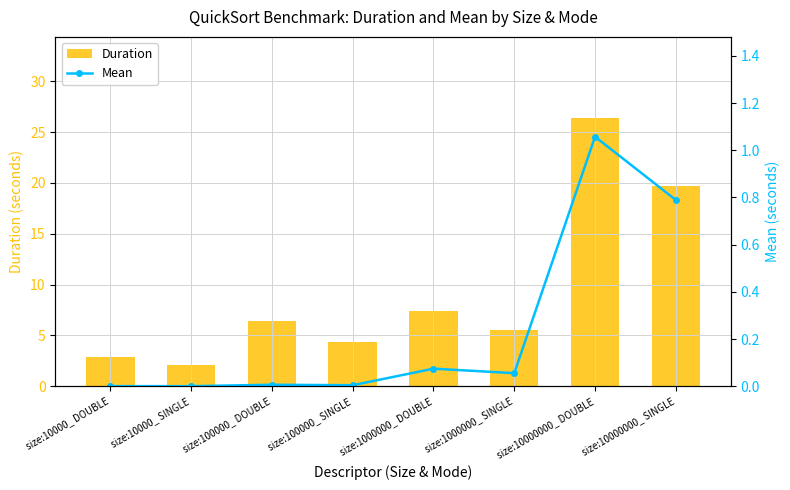

Is the value of Mean at size:10000_ SINGLE greater than the value of Duration at size:10000_ DOUBLE?

No